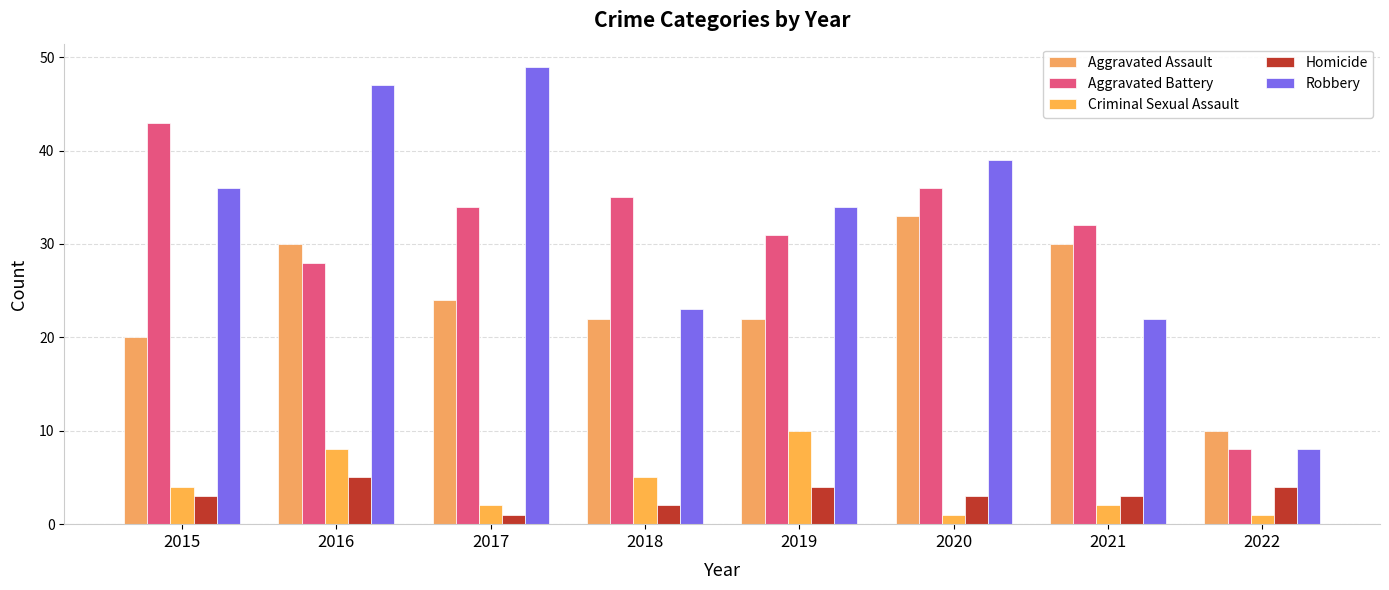

How many values in the Robbery series are below 36?

4